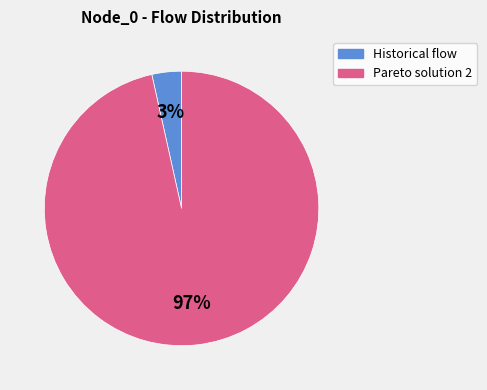

Is there a majority slice in this chart?

Yes